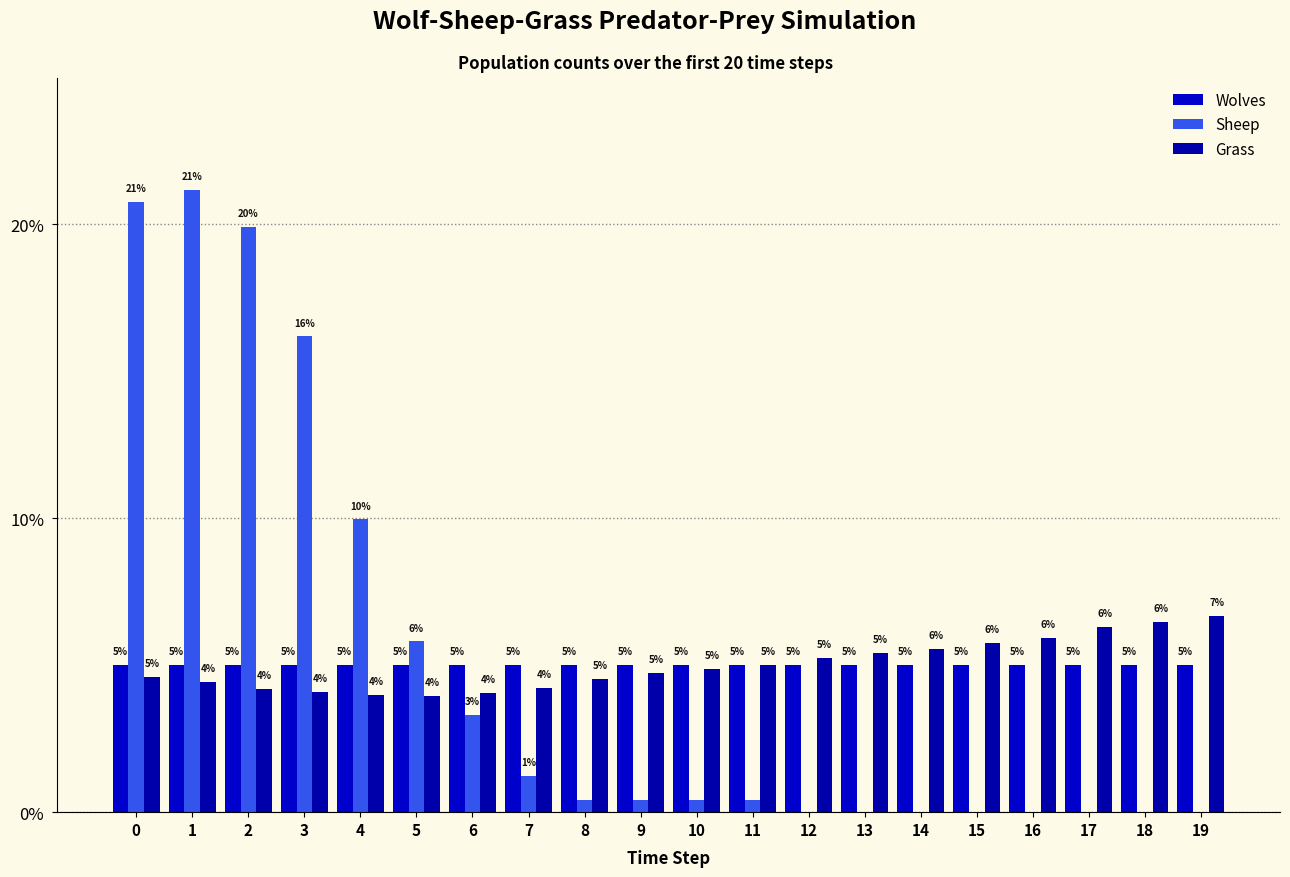

What is the average value of the Sheep series?

5.0